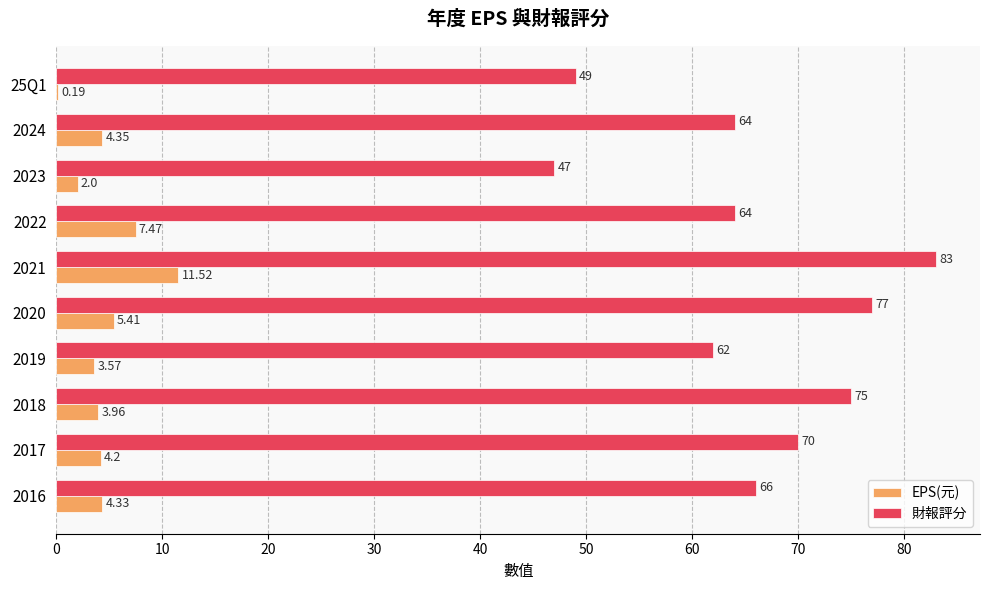

What are all the series names shown in the legend?

EPS(元), 財報評分